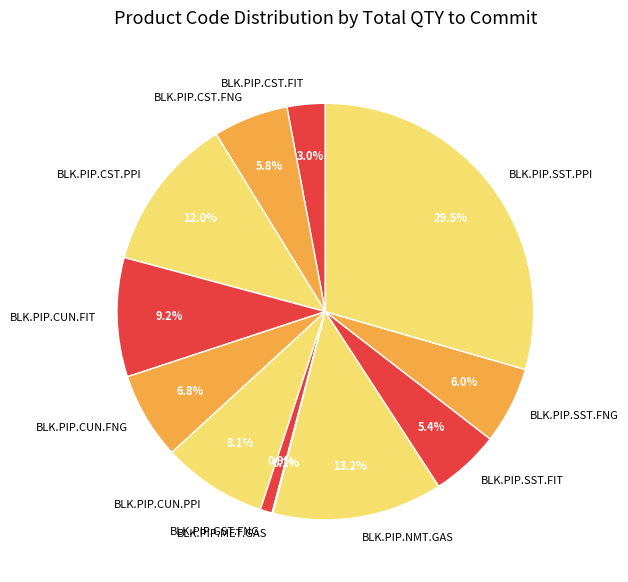

Is it true that BLK.PIP.SST.FNG is 6% of the pie?

True